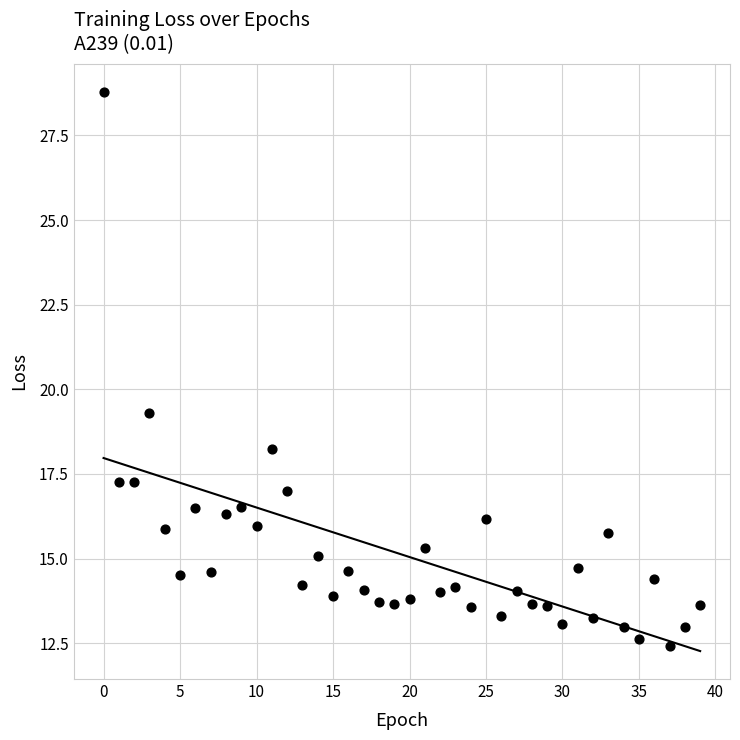

What is the range of Y values (max minus min)?

16.4